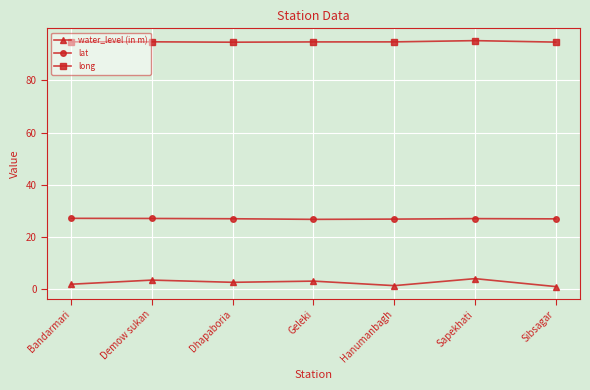

At how many categories does at least one series exceed 58?

7